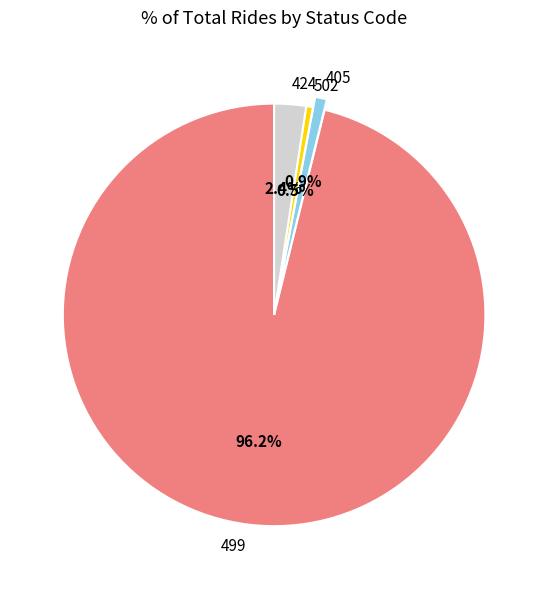

To the nearest percent, what is the combined percentage of 502 and 499?

97%